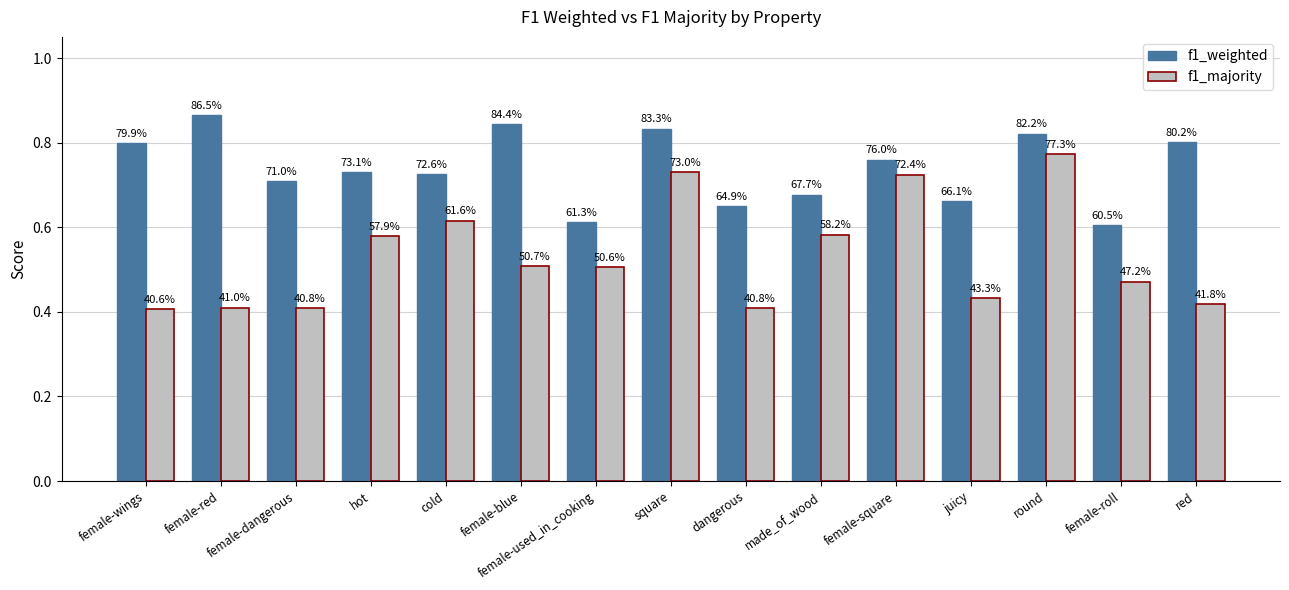

Reading right to left, list all the values displayed in this chart.

f1_weighted: red=0.8	female-roll=0.6	round=0.8	juicy=0.7	female-square=0.8	made_of_wood=0.7	dangerous=0.6	square=0.8	female-used_in_cooking=0.6	female-blue=0.8	cold=0.7	hot=0.7	female-dangerous=0.7	female-red=0.9	female-wings=0.8
f1_majority: red=0.4	female-roll=0.5	round=0.8	juicy=0.4	female-square=0.7	made_of_wood=0.6	dangerous=0.4	square=0.7	female-used_in_cooking=0.5	female-blue=0.5	cold=0.6	hot=0.6	female-dangerous=0.4	female-red=0.4	female-wings=0.4